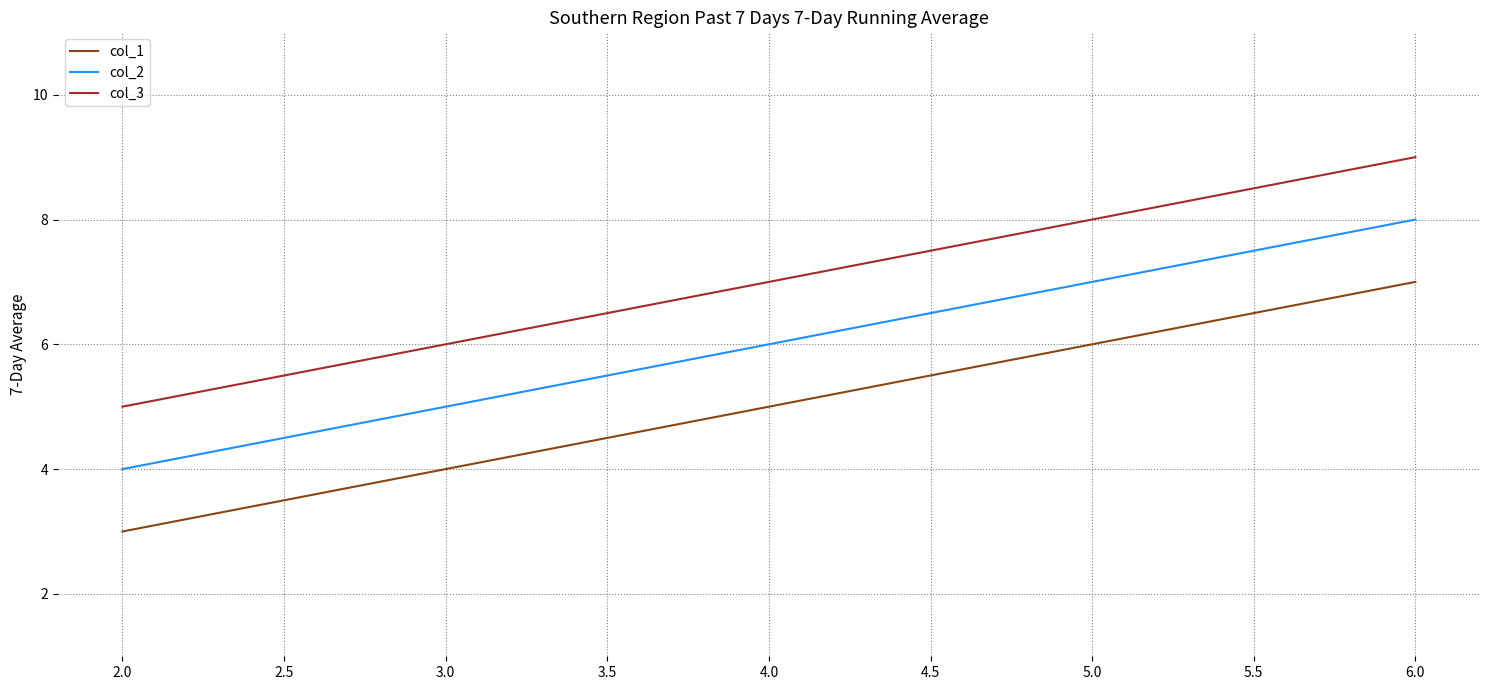

Count the col_1 values in the range 4 to 6.

3